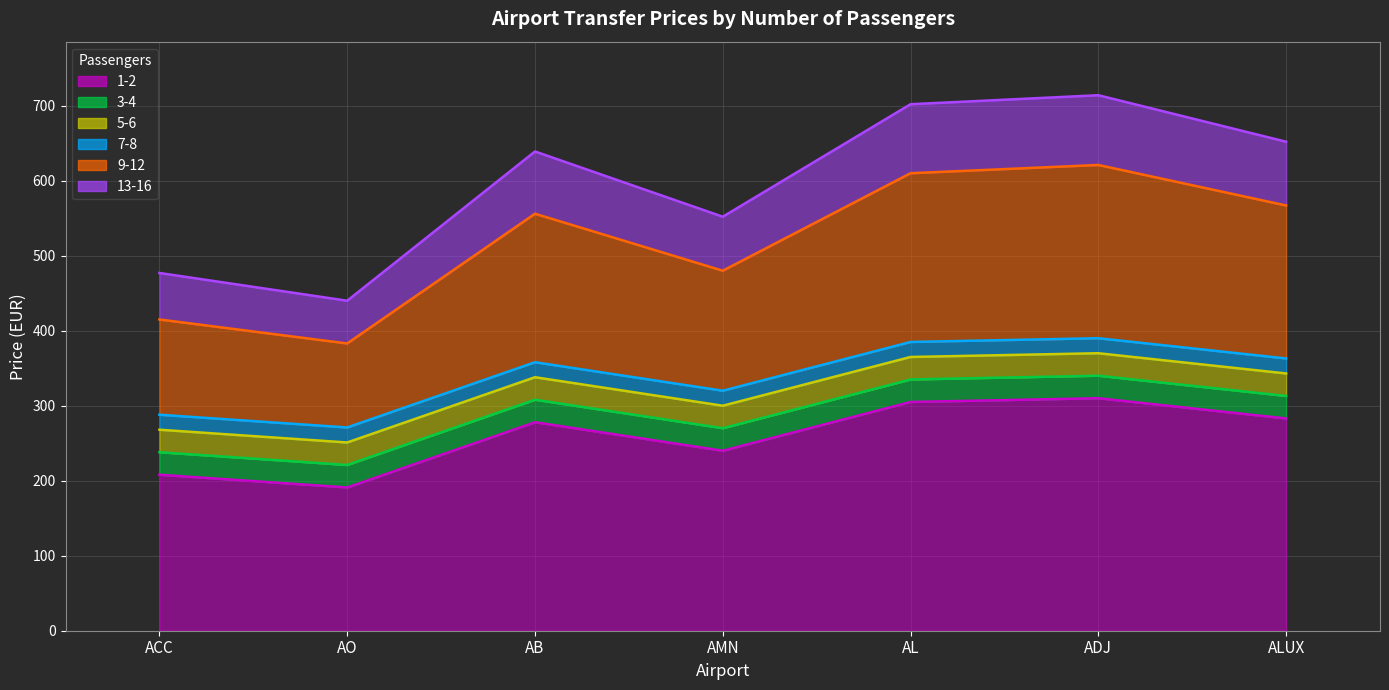

What is the maximum value for 3-4?

340